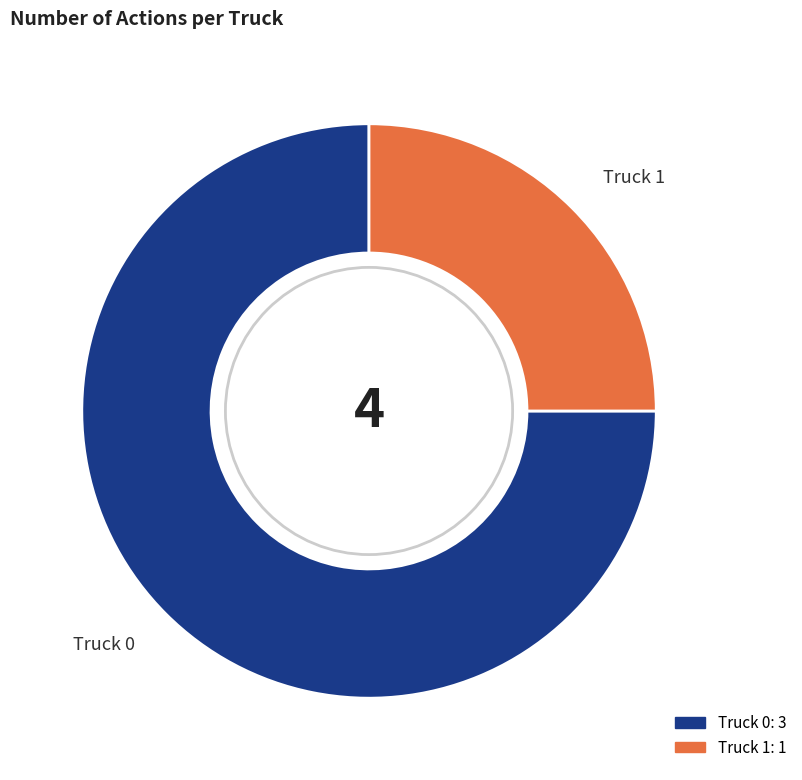

Which slice is the smallest?

Truck 1